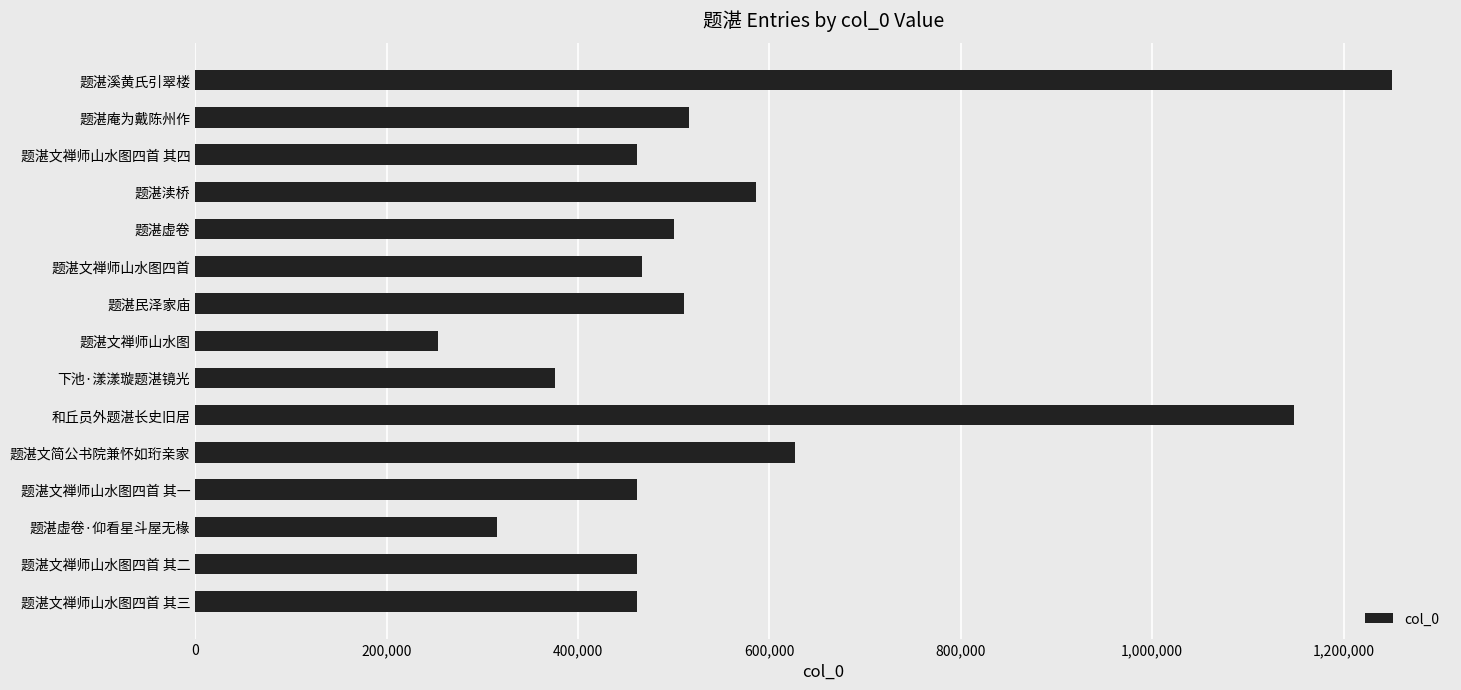

At which category does the chart reach its minimum across all series?

题湛文禅师山水图